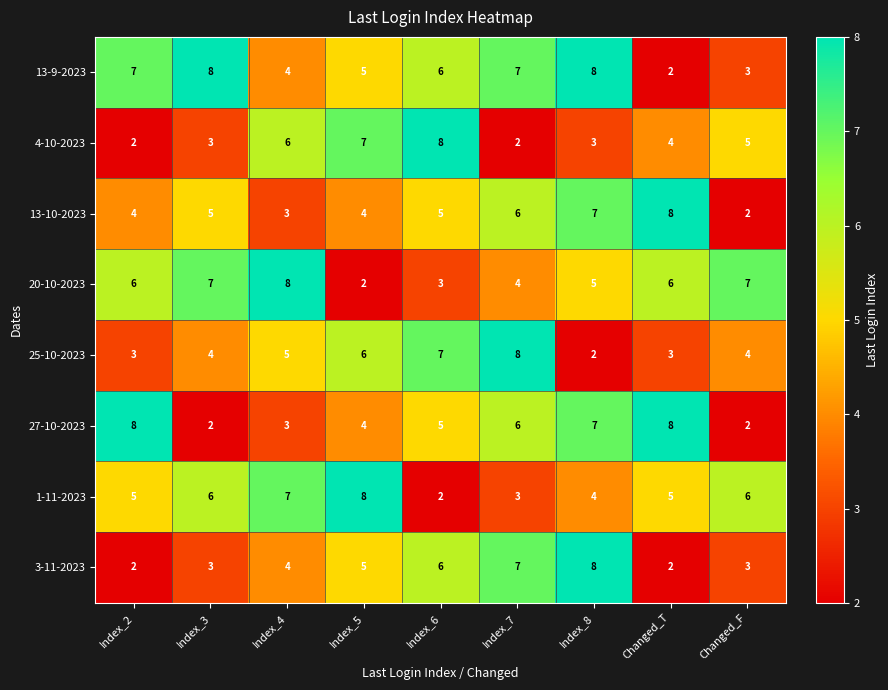

The 4-10-2023 series shows 2 at Index_2. True or false?

True